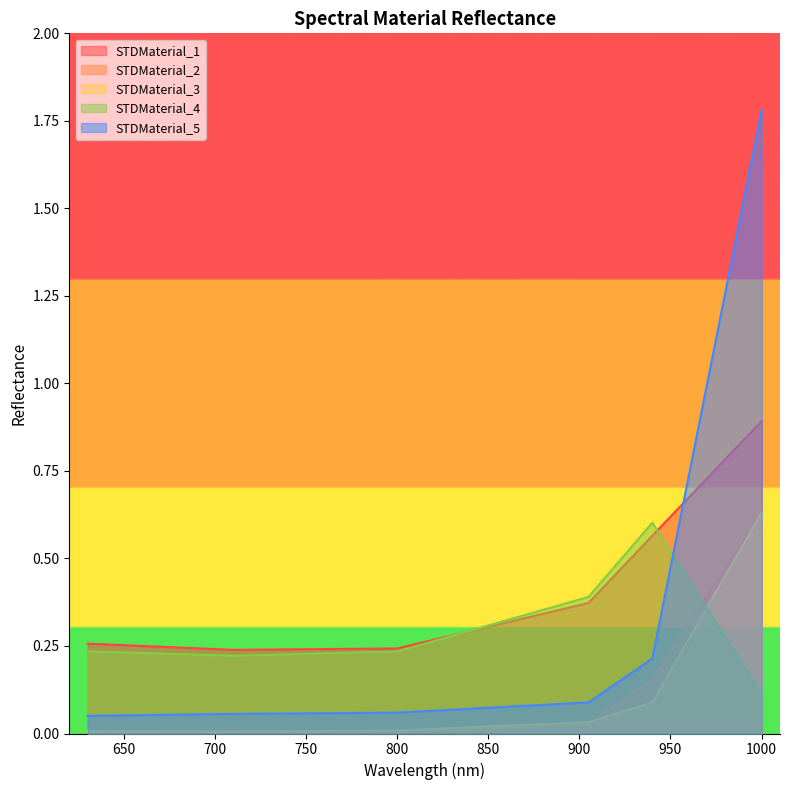

Between which two adjacent categories do STDMaterial_1 and STDMaterial_4 first intersect?

800.131 and 905.029